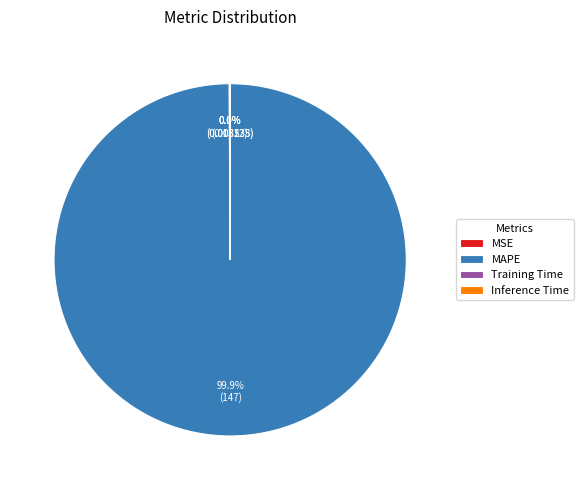

Which slice represents more than half of the pie?

MAPE